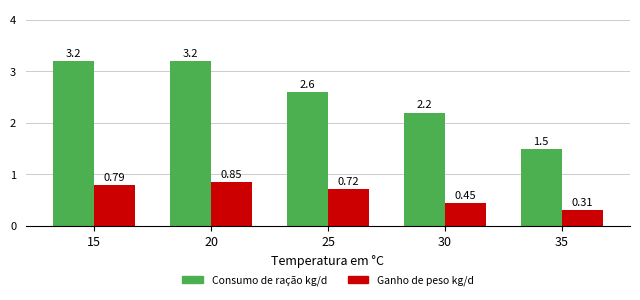

What is the sum of the Ganho de peso kg/d values at 30 and 20?

1.3